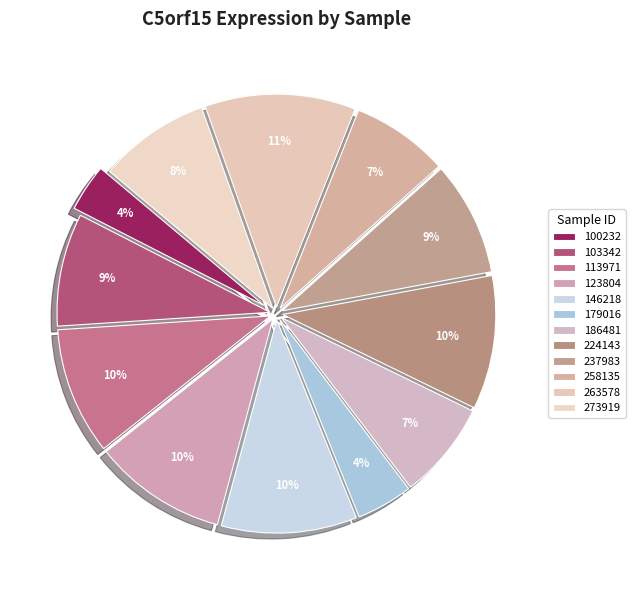

Count the number of slices in the pie.

12